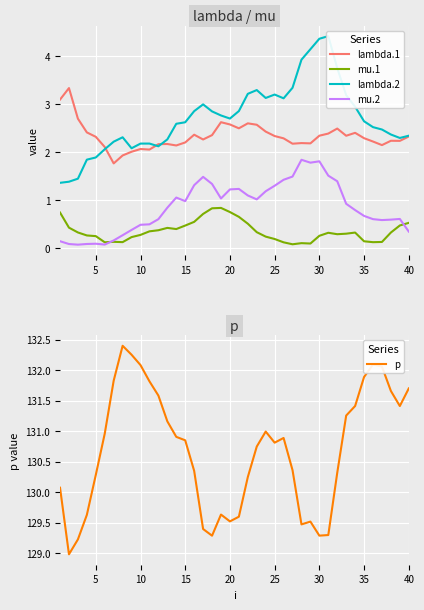

What is the minimum value for mu.1?

0.1